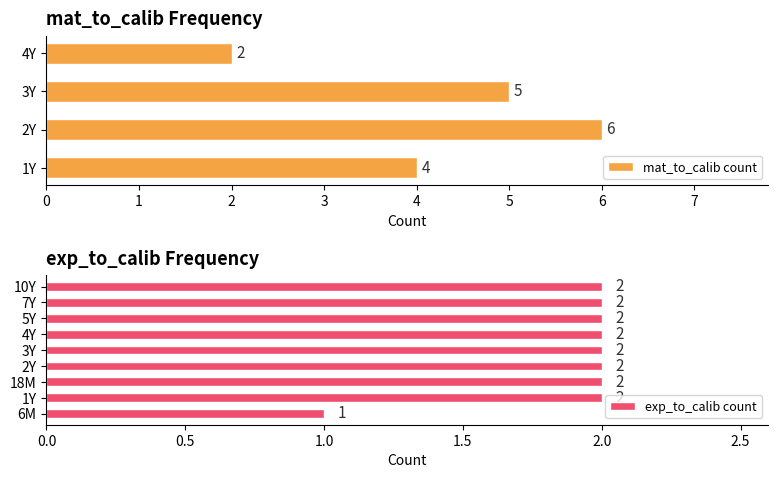

What position from the left is 1Y?

1